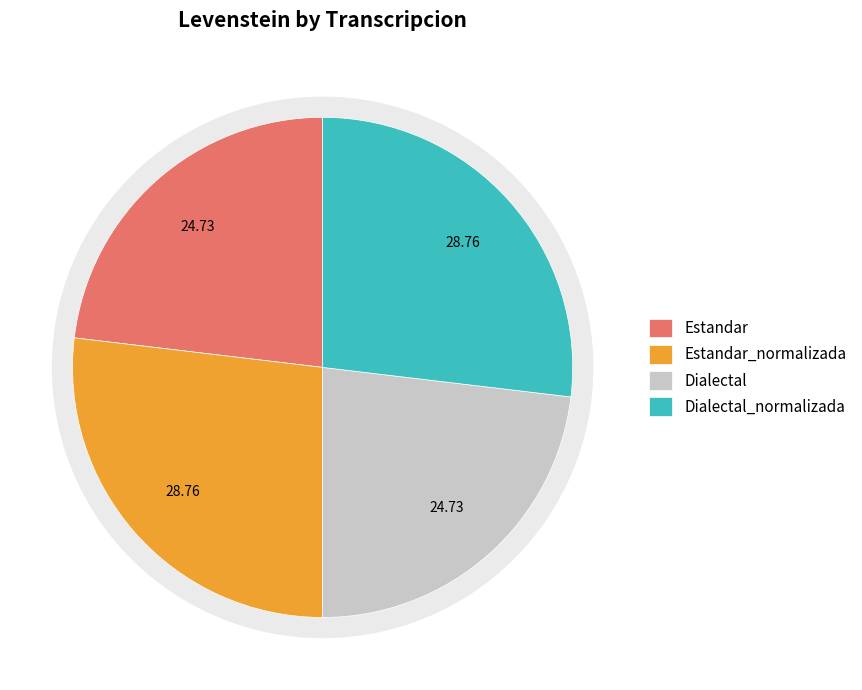

Between Estandar_normalizada and Estandar, which is larger?

Estandar_normalizada